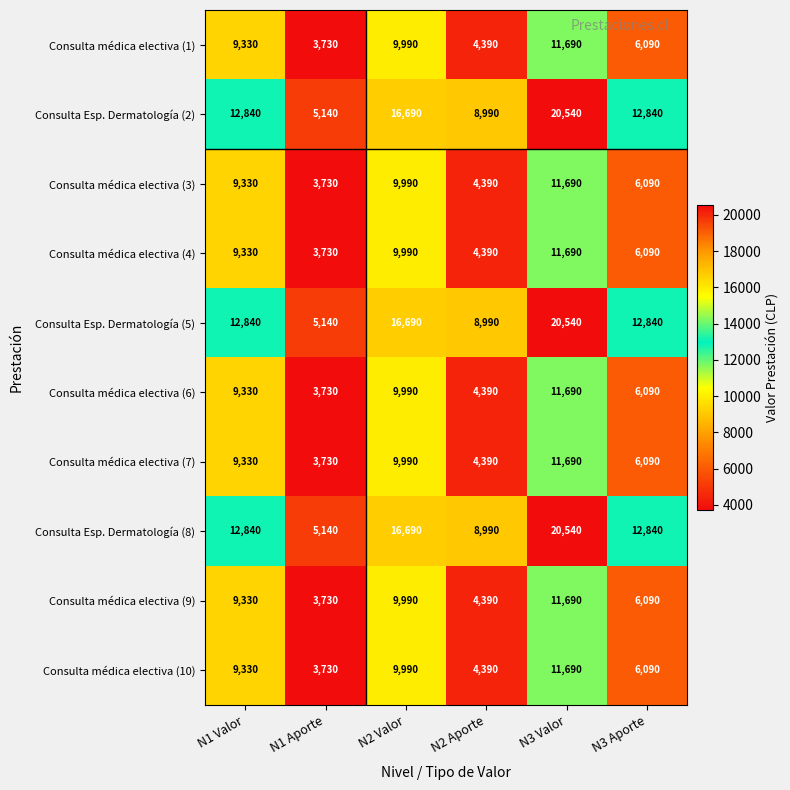

Read the Consulta médica electiva (4) value at N1 Valor, to the nearest 100.

9300